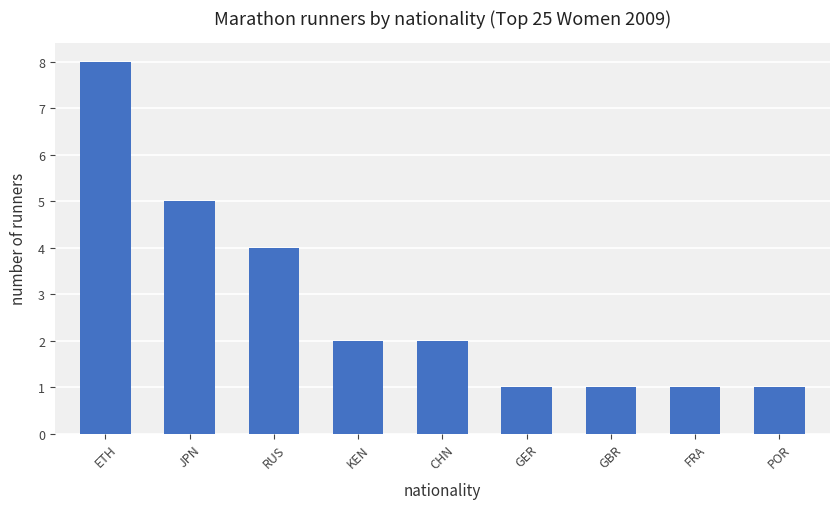

The value at CHN is 3. True or false?

False